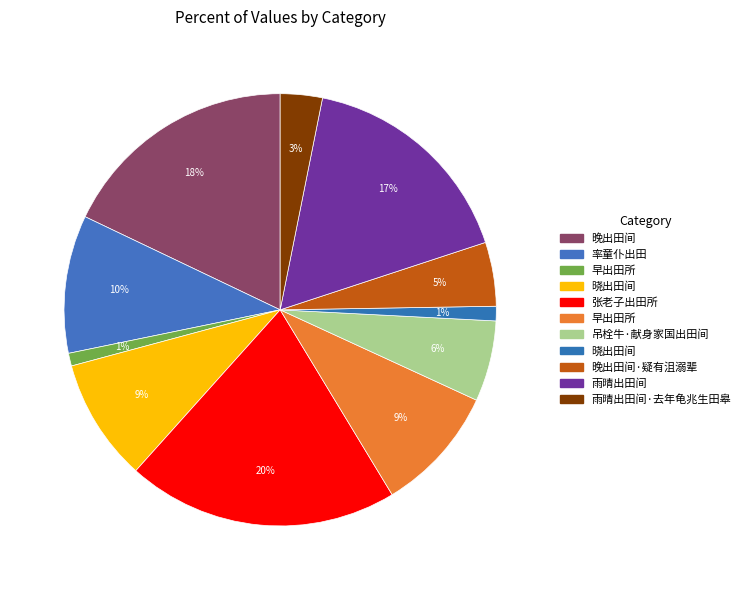

How many segments does this pie chart have?

11